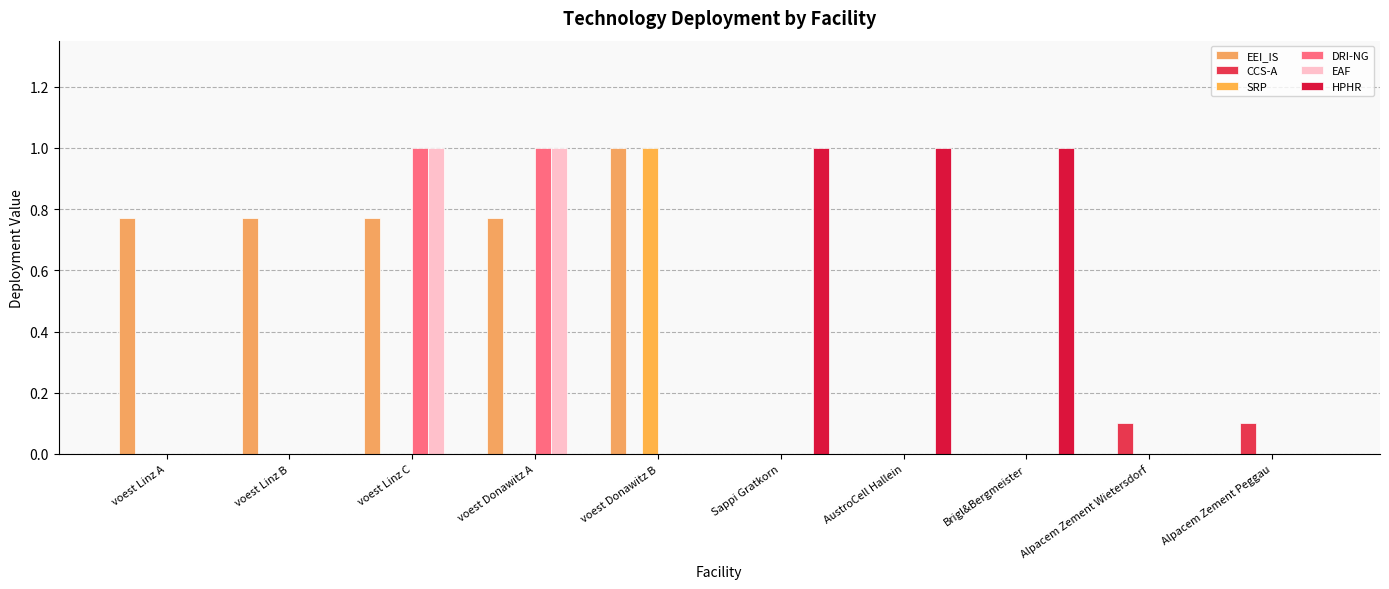

True or false: CCS-A has a value of 0.0 at voest Linz A.

True